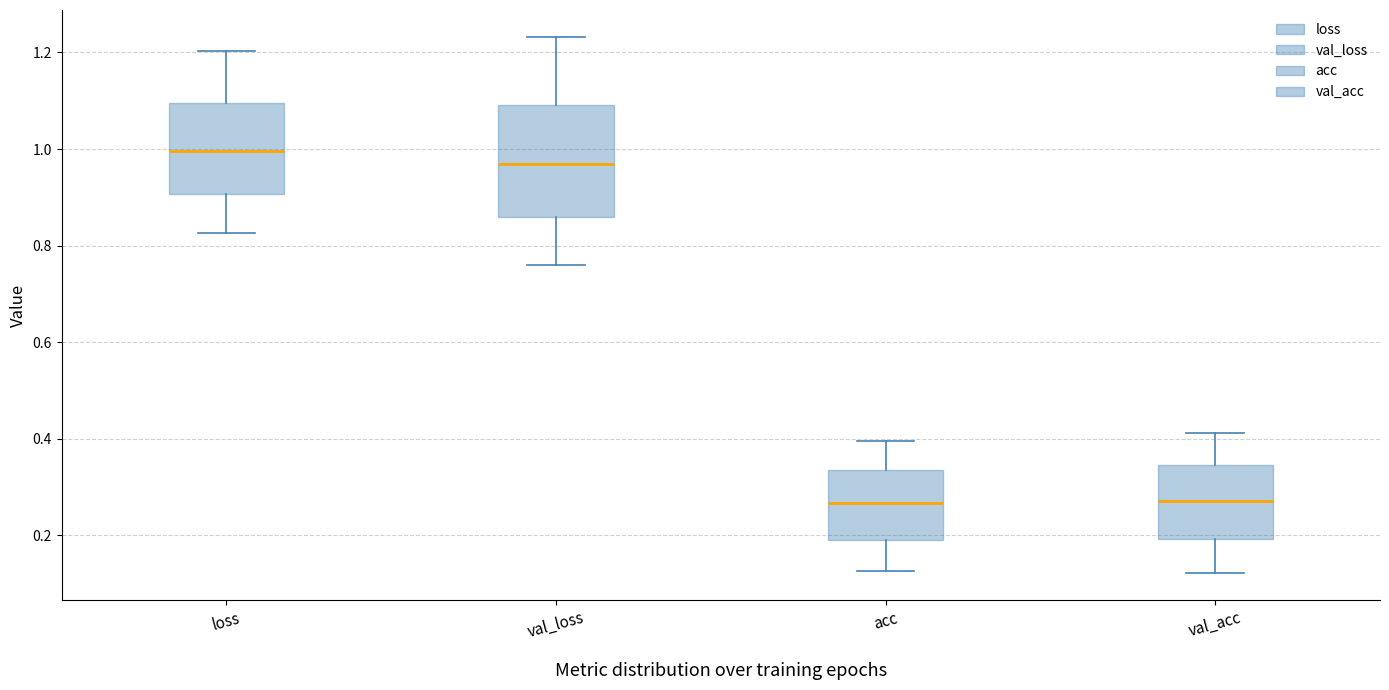

Reading left to right, read every box against the y-axis: the position of its median line, the range the box covers, and the ends of its whiskers. The values are not printed on the chart, so give them approximately, as read against the axis.

loss: median 1.00, box 0.90 to 1.10, whiskers 0.82 to 1.20
val_loss: median 0.96, box 0.86 to 1.10, whiskers 0.76 to 1.24
acc: median 0.26, box 0.20 to 0.34, whiskers 0.12 to 0.40
val_acc: median 0.28, box 0.20 to 0.34, whiskers 0.12 to 0.42